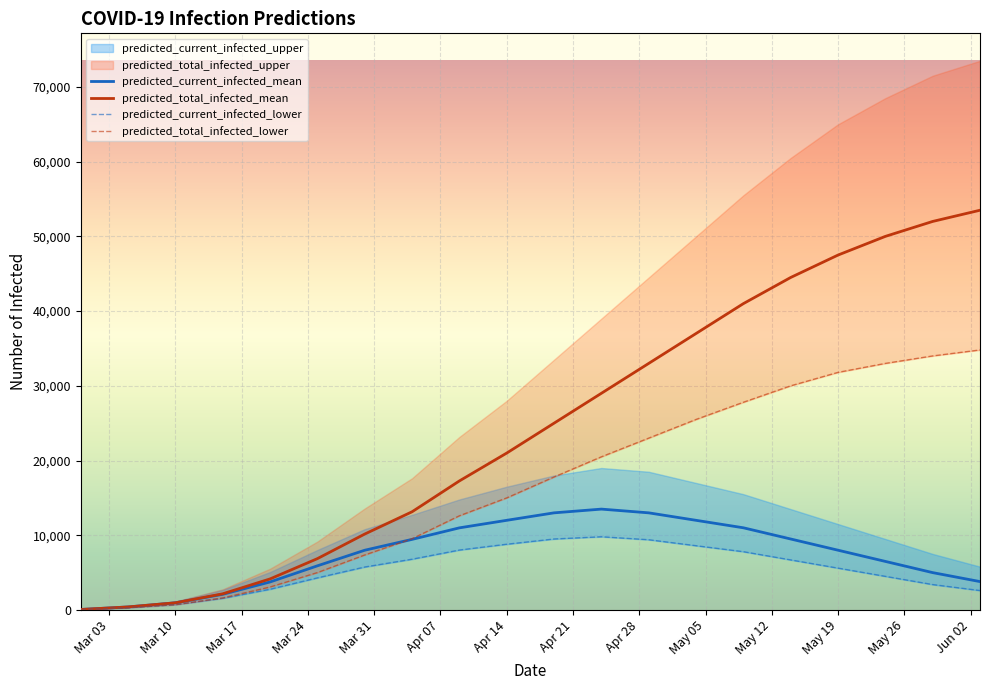

The value of predicted_current_infected_mean at Apr 14 is 2978. True or false?

False